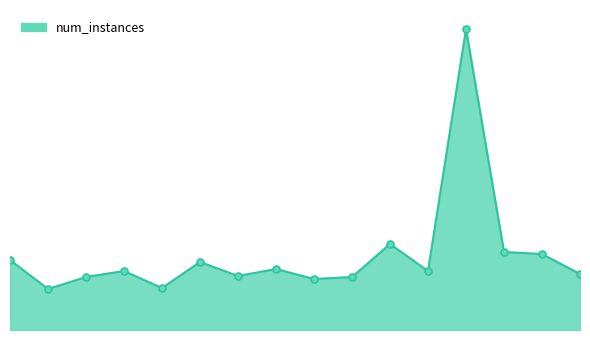

What is the greatest value displayed?

301